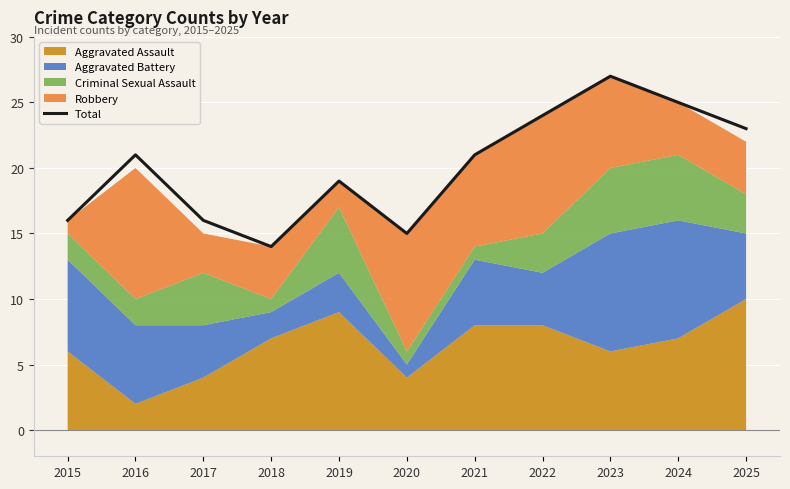

What is the difference between the maximum and minimum values?

13